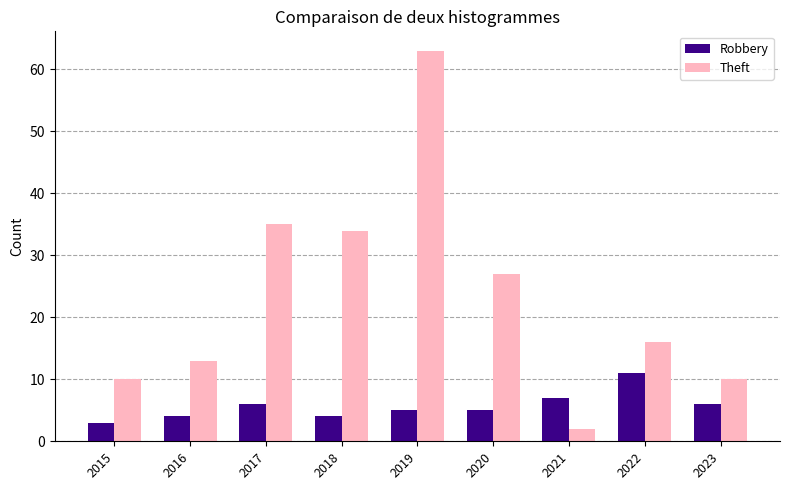

Is the value of Robbery at 2019 greater than the value of Theft at 2021?

Yes